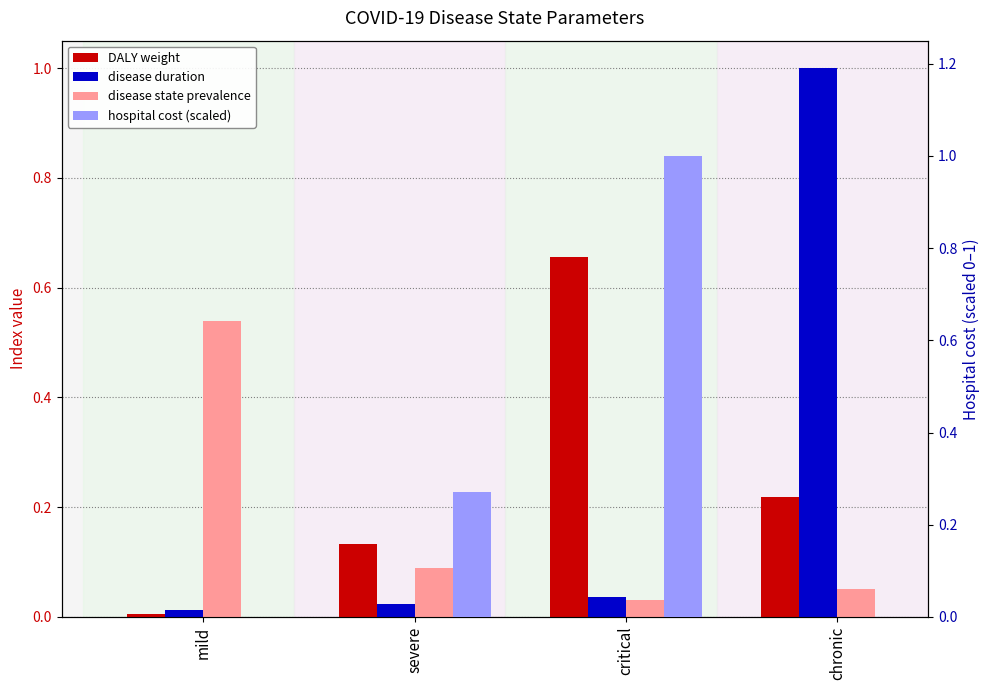

The value of disease duration at critical is 0.0. True or false?

True